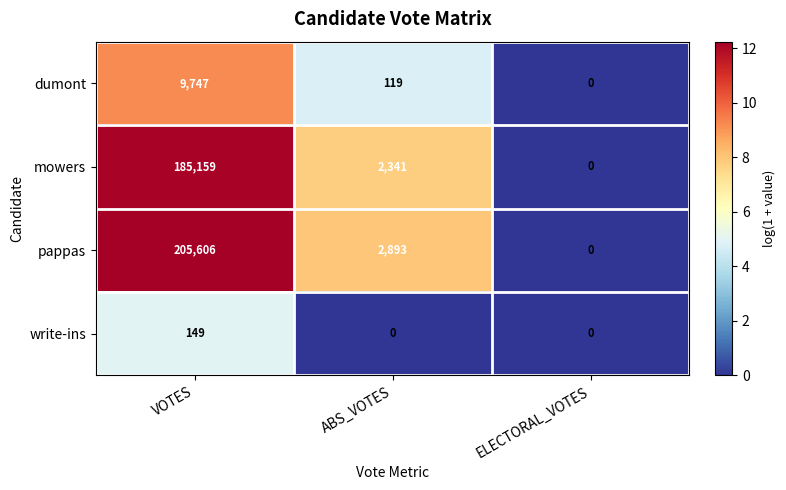

What is the sum of the dumont values at VOTES and ABS_VOTES?

9866